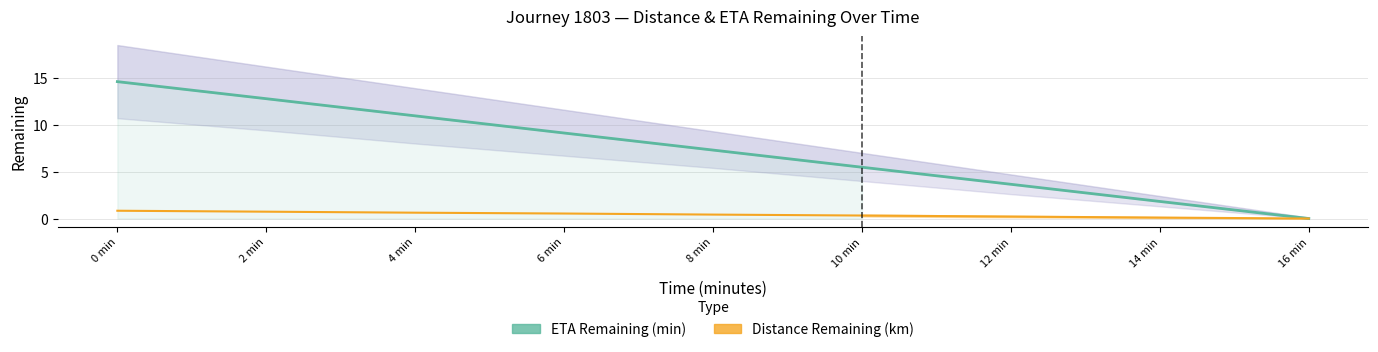

Where is ETA Remaining (min) nearest to the value 7?

8 min